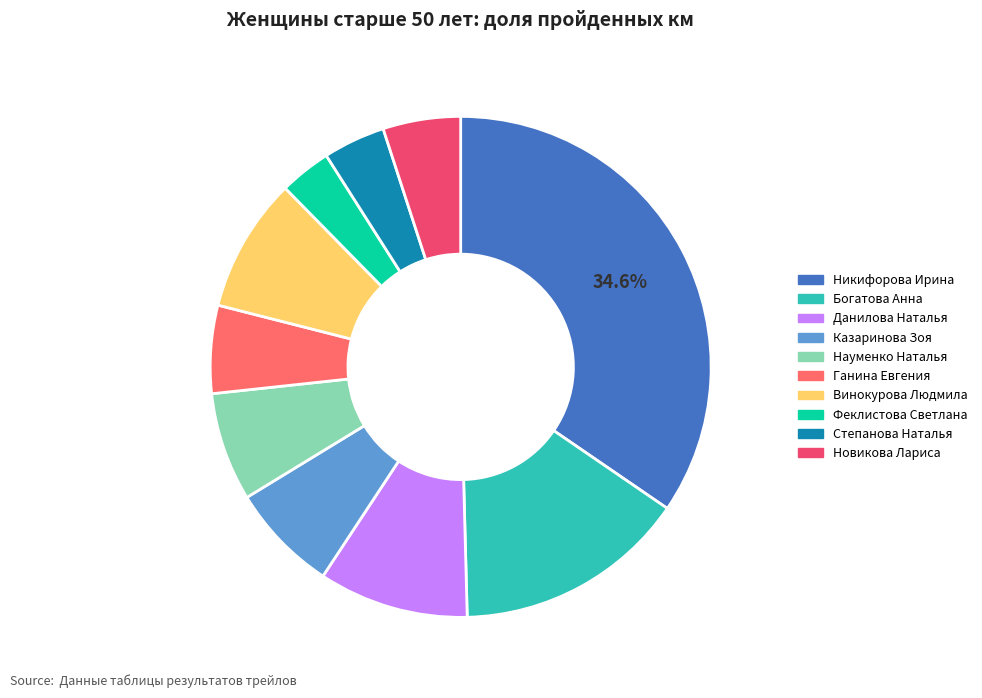

What is the ratio of the value at Богатова Анна to the value at Винокурова Людмила?

1.7